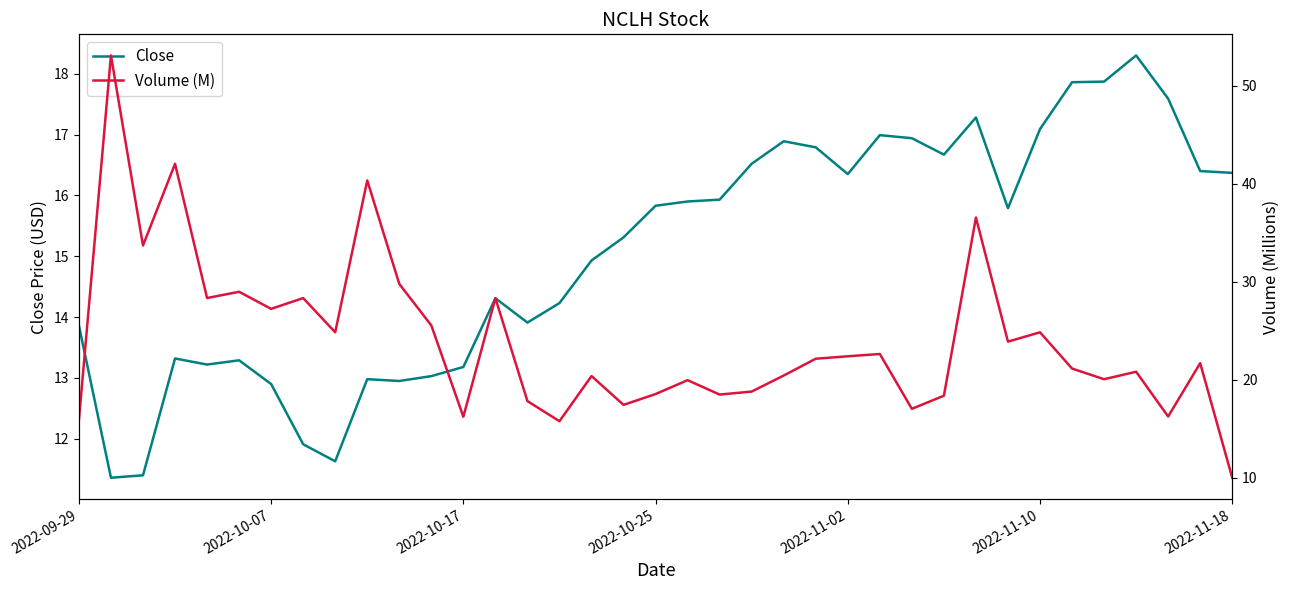

At how many categories does at least one series exceed 43?

1